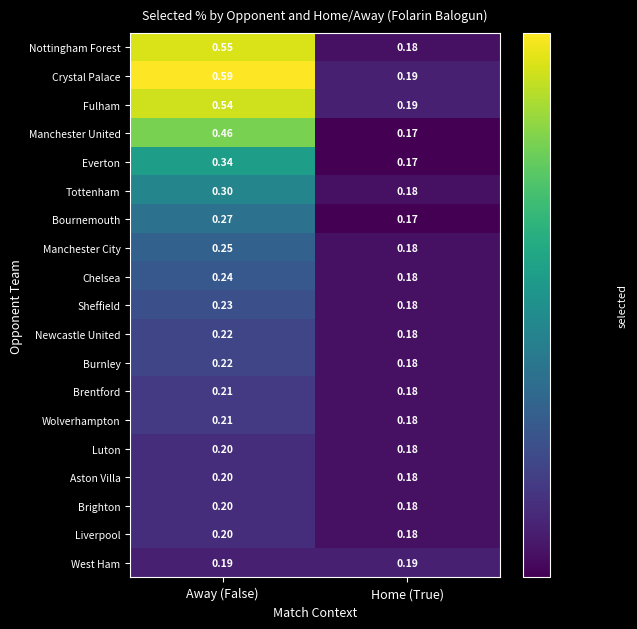

How many data points does each series have?

2